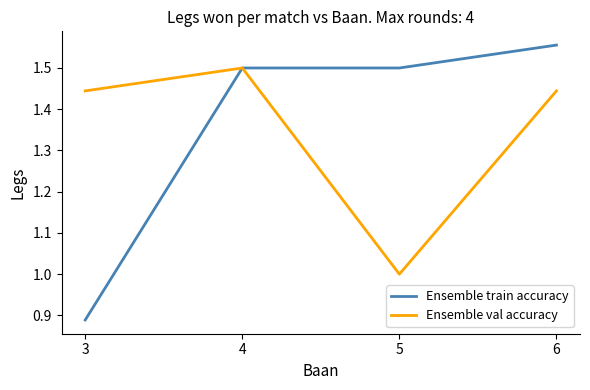

Is it true that Ensemble train accuracy equals 0.6 at 3?

False